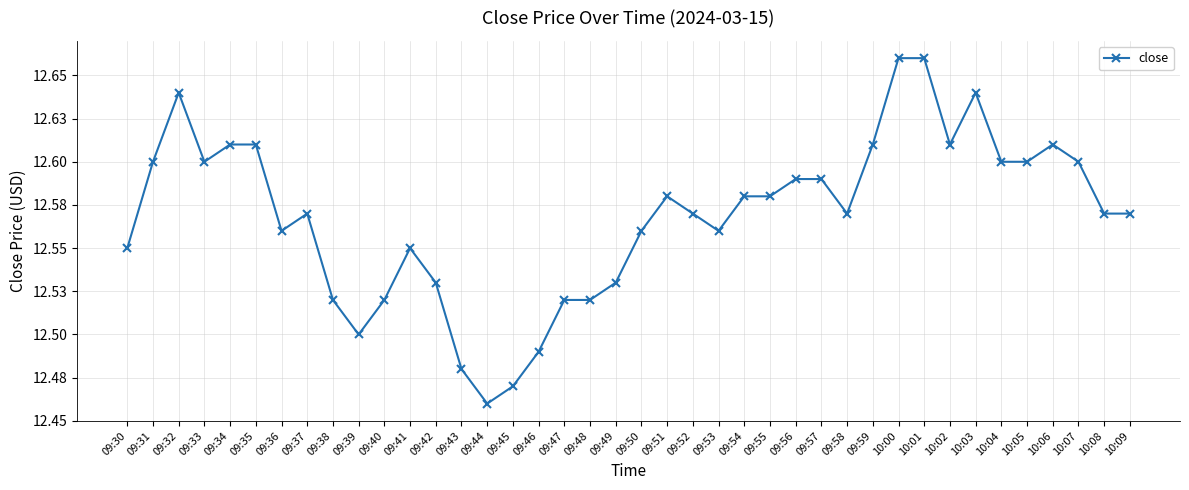

Rank the categories by value from lowest to highest.

09:44, 09:45, 09:43, 09:46, 09:39, 09:38, 09:40, 09:47, 09:48, 09:42, 09:49, 09:30, 09:41, 09:36, 09:50, 09:53, 09:37, 09:52, 09:58, 10:08, 10:09, 09:51, 09:54, 09:55, 09:56, 09:57, 09:31, 09:33, 10:04, 10:05, 10:07, 09:34, 09:35, 09:59, 10:02, 10:06, 09:32, 10:03, 10:00, 10:01